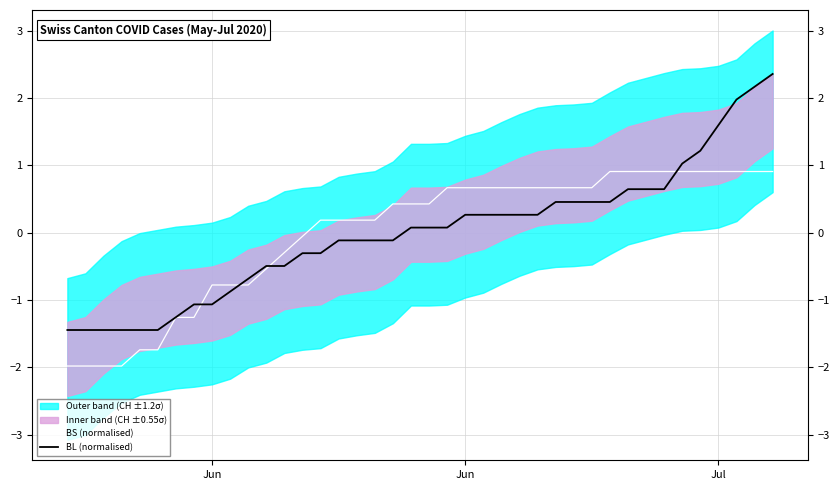

True or false: BS (normalised) has more than 2 points higher than both neighbors.

False